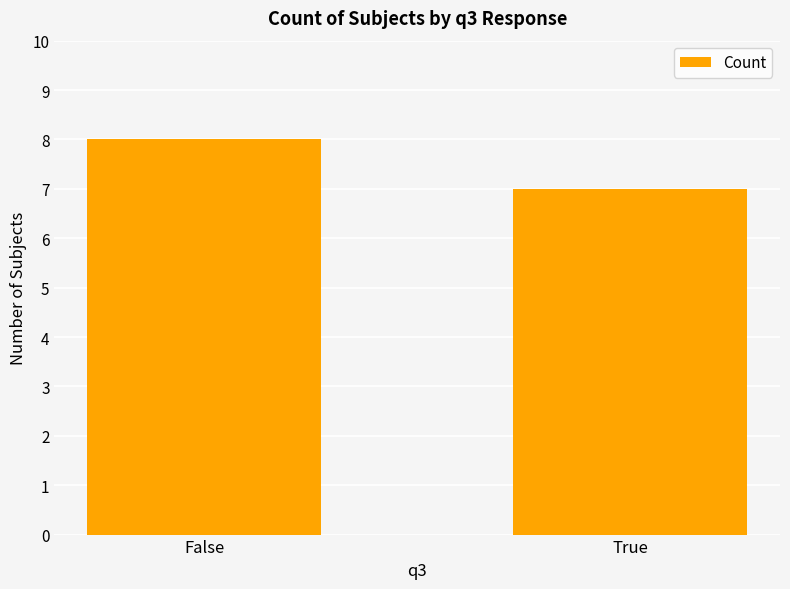

What position from the left is True?

2